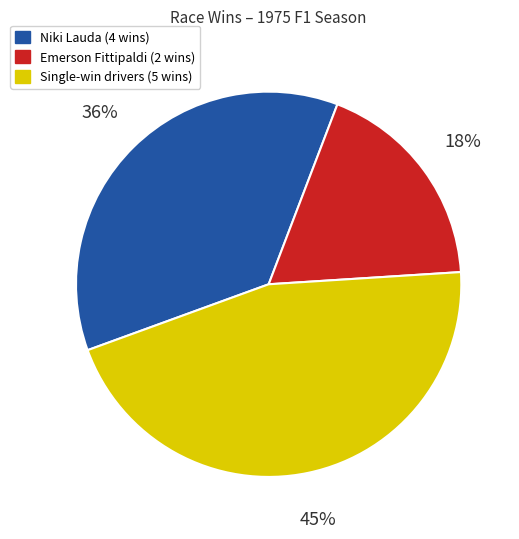

Which category has the biggest portion of the pie?

Single-win drivers (5 wins)